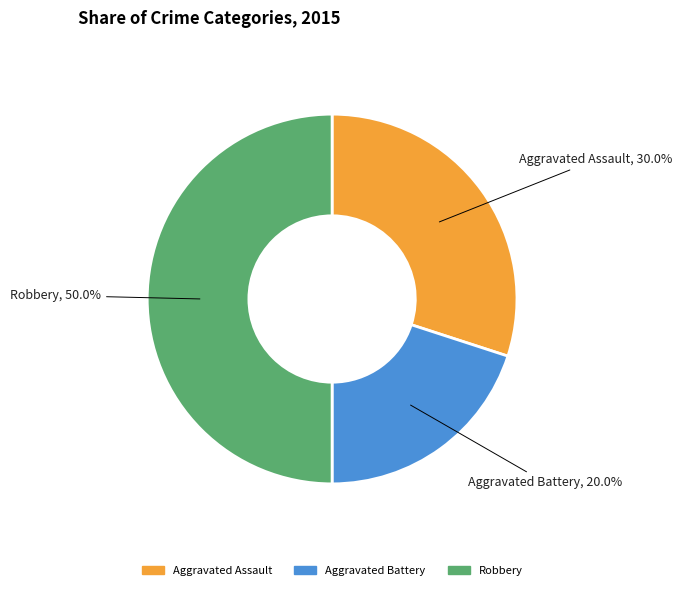

What portion of the pie excludes Robbery?

50.0%